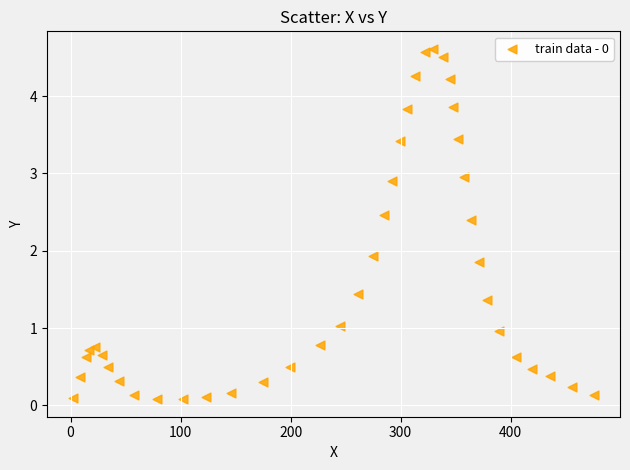

What Y value in the scatter plot is closest to 2?

1.9